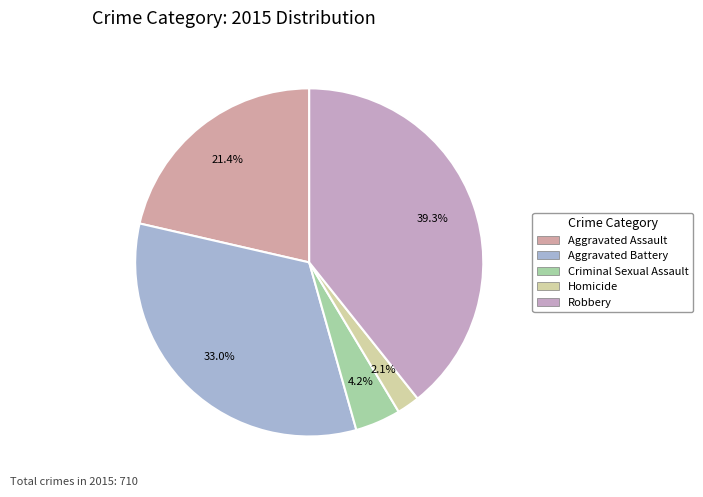

To the nearest percent, what is the difference between the largest and smallest slice percentages?

37%